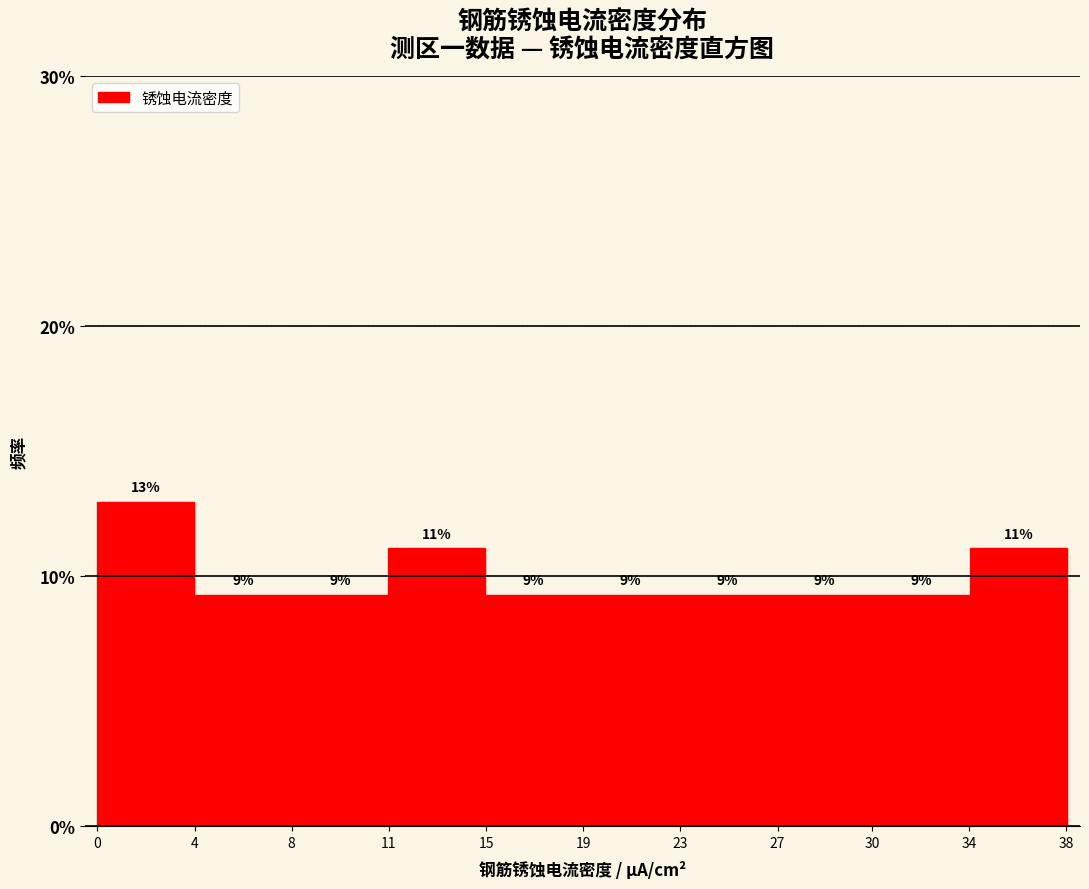

How many bars are there in total?

10